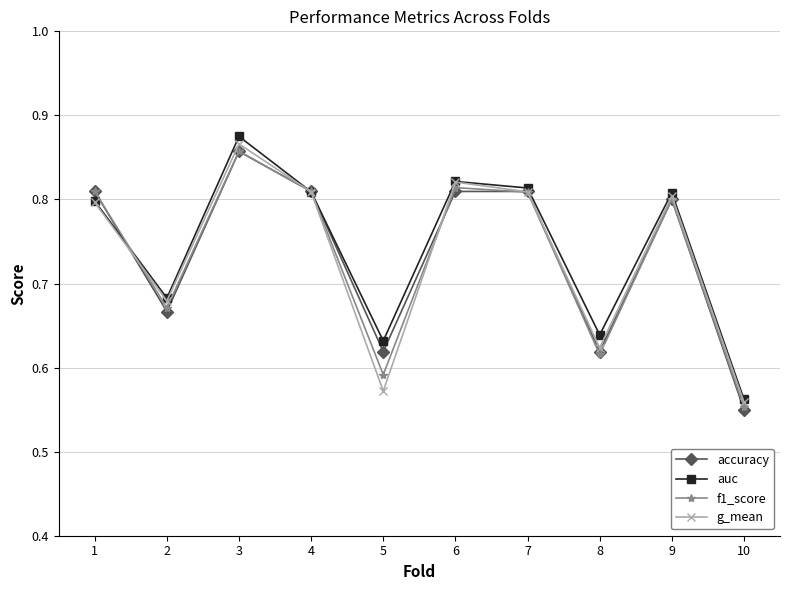

Which category has the lowest value across all series?

10